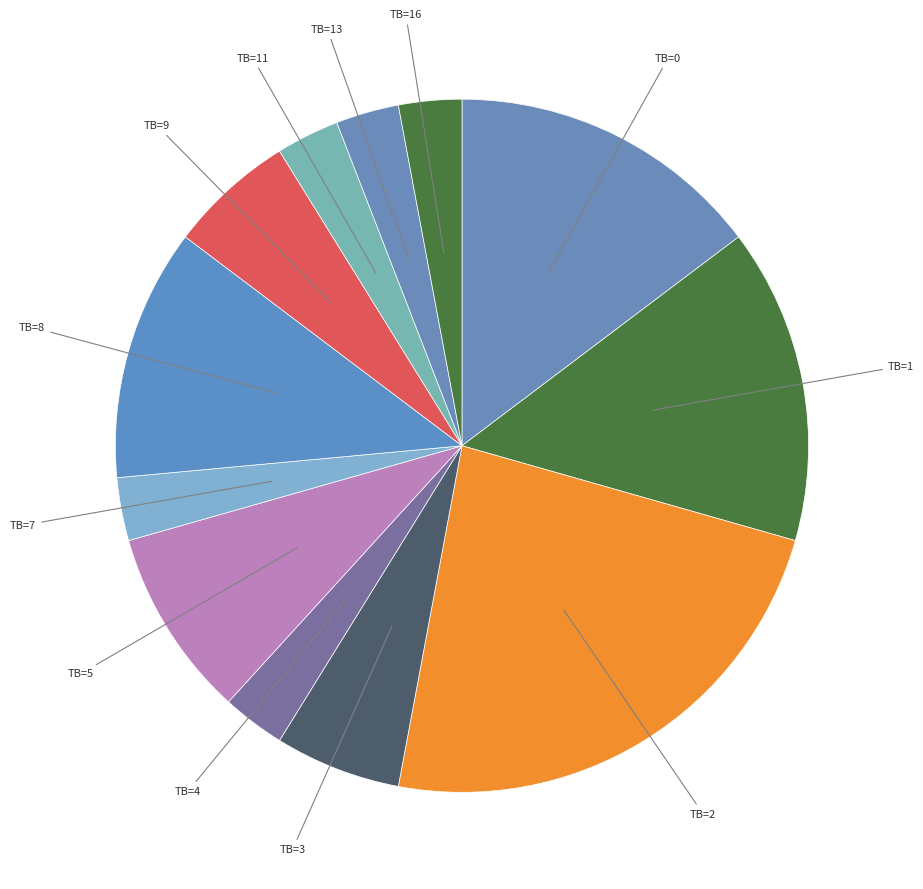

Count the number of slices in the pie.

12